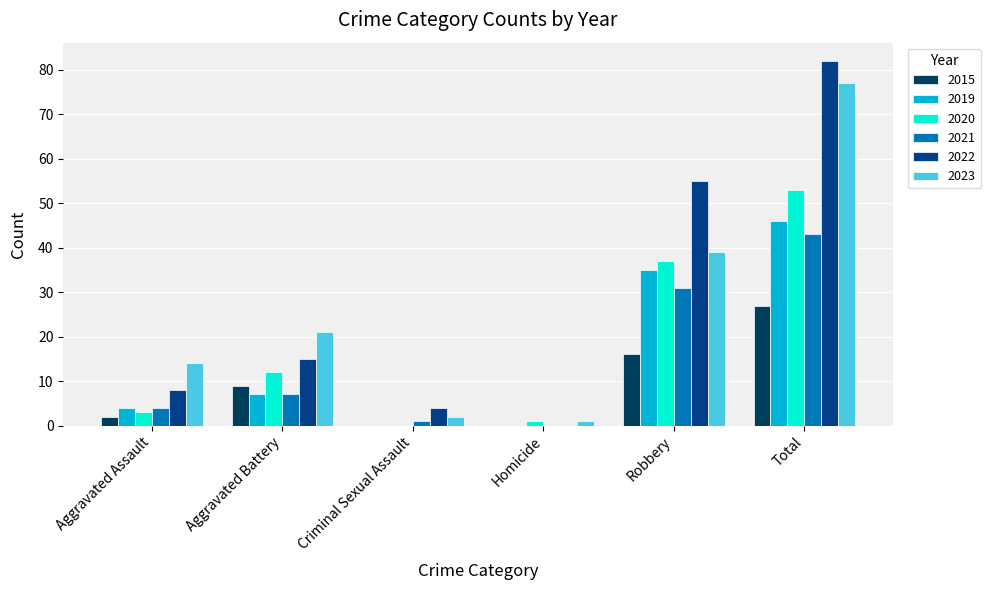

Is the value of 2023 at Aggravated Assault greater than the value of 2021 at Criminal Sexual Assault?

Yes